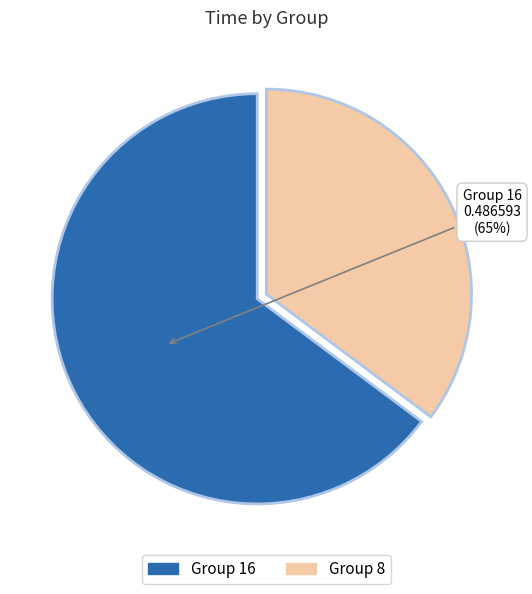

To the nearest percent, what is the average slice percentage?

50%